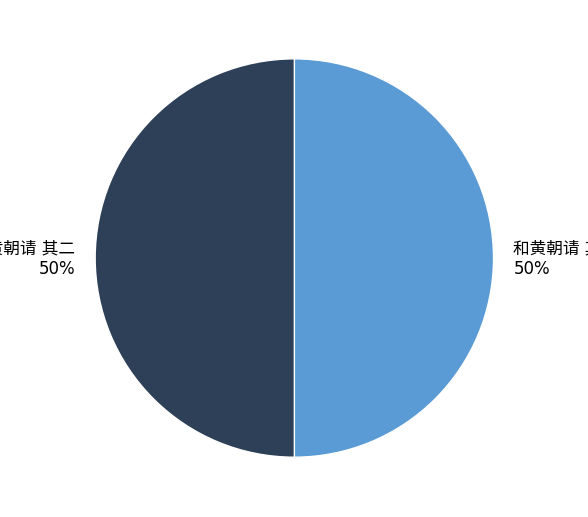

Count the number of slices in the pie.

2